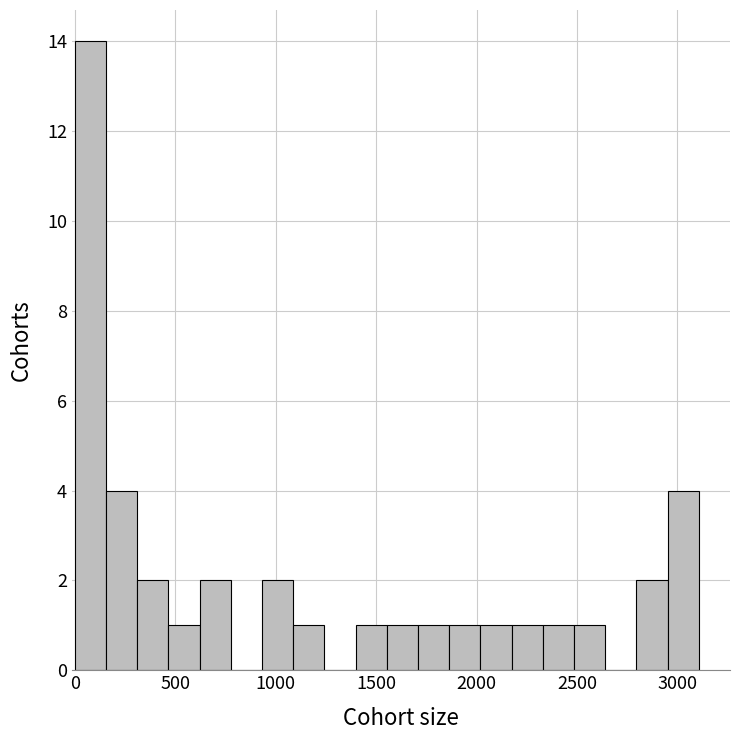

Around what value on the x-axis is the tallest bar? Give the approximate position of its centre, as read against the axis.

100